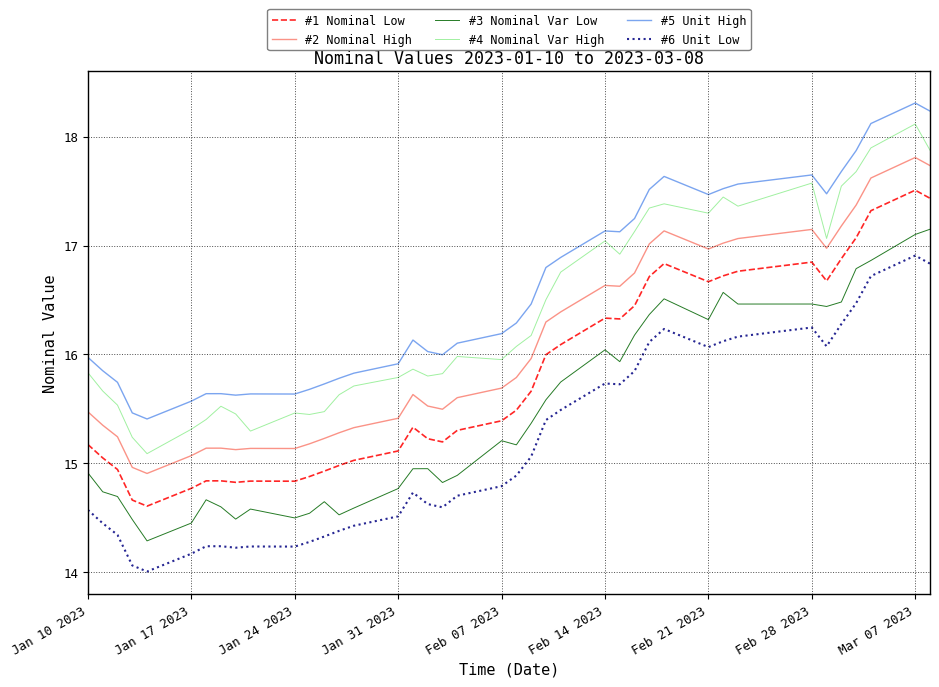

What is the difference between the maximum and minimum values in the #2 Nominal High series?

2.9